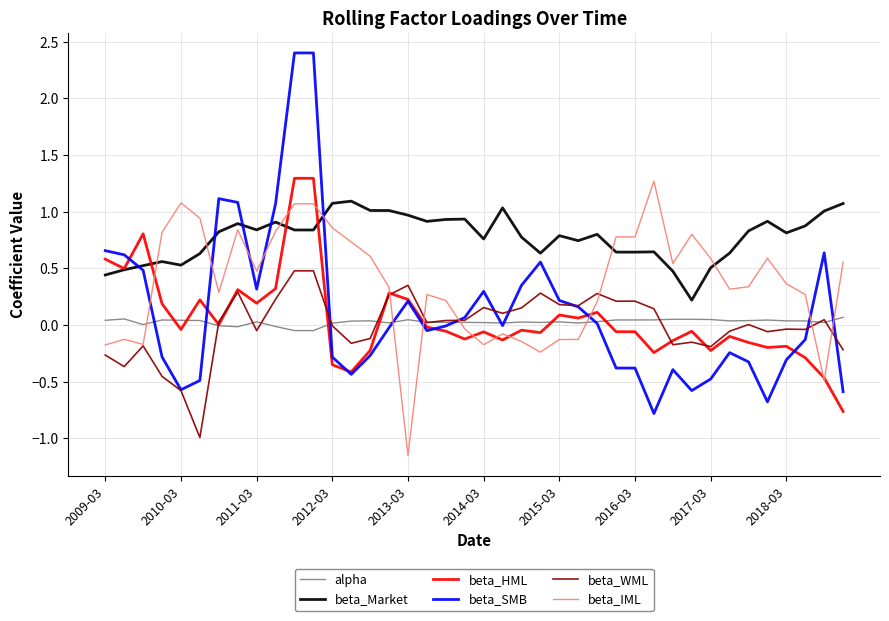

Which series has the widest spread of values?

beta_SMB